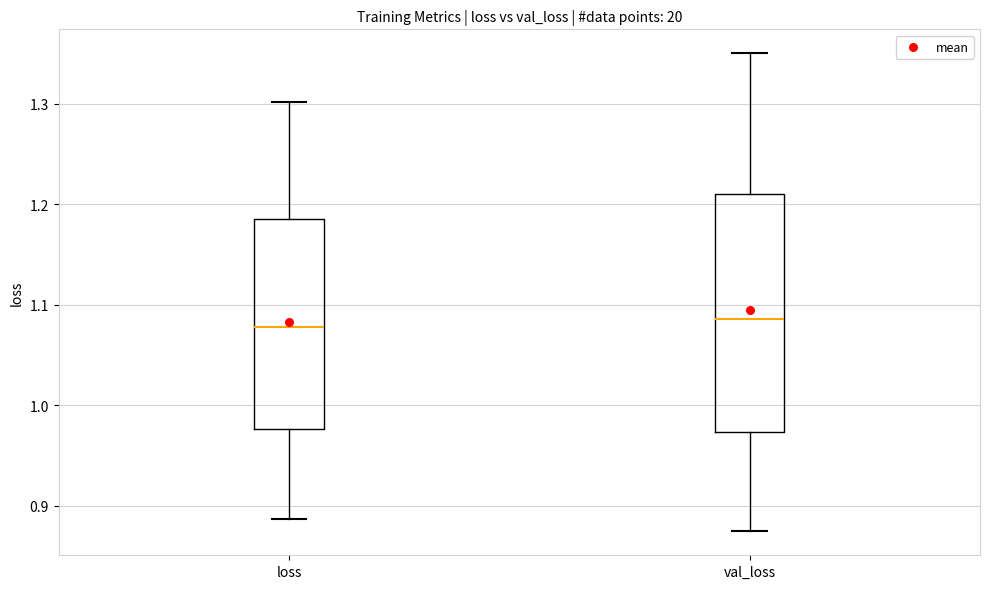

Reading left to right, read every box against the y-axis: the position of its median line, the range the box covers, and the ends of its whiskers. The values are not printed on the chart, so give them approximately, as read against the axis.

loss: median 1.08, box 0.98 to 1.19, whiskers 0.89 to 1.30
val_loss: median 1.09, box 0.97 to 1.21, whiskers 0.87 to 1.35